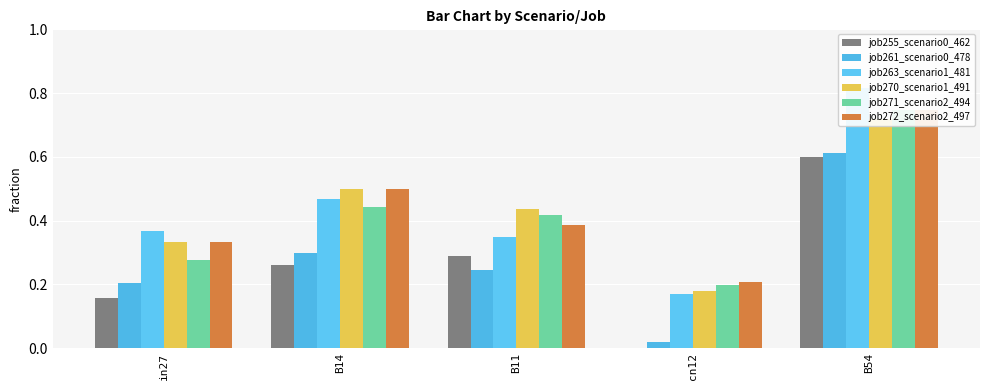

What is the label of the 2nd bar from the right?

cn12